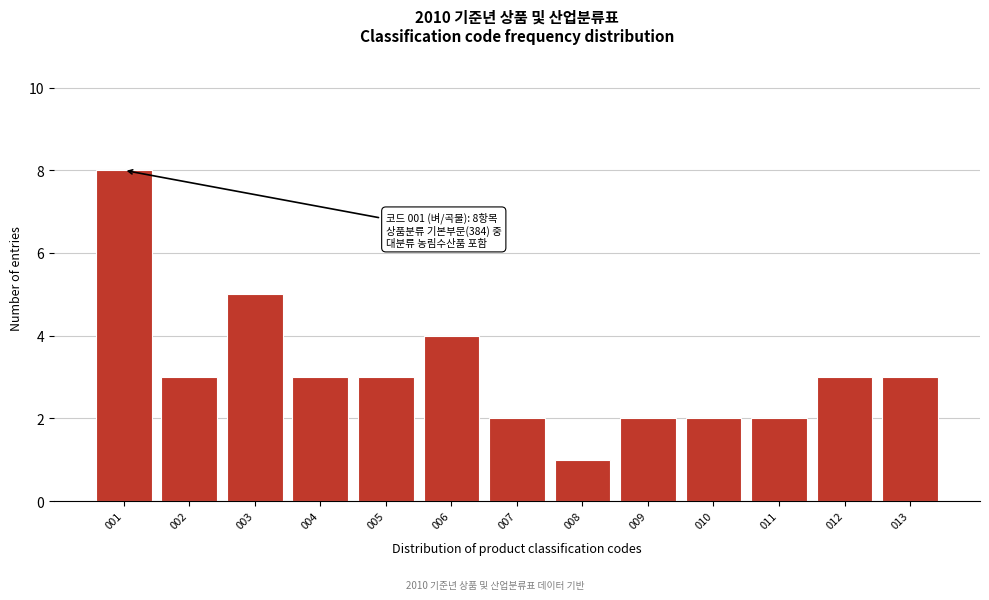

Reading left to right, transcribe all the data shown in this chart.

001=8	002=3	003=5	004=3	005=3	006=4	007=2	008=1	009=2	010=2	011=2	012=3	013=3